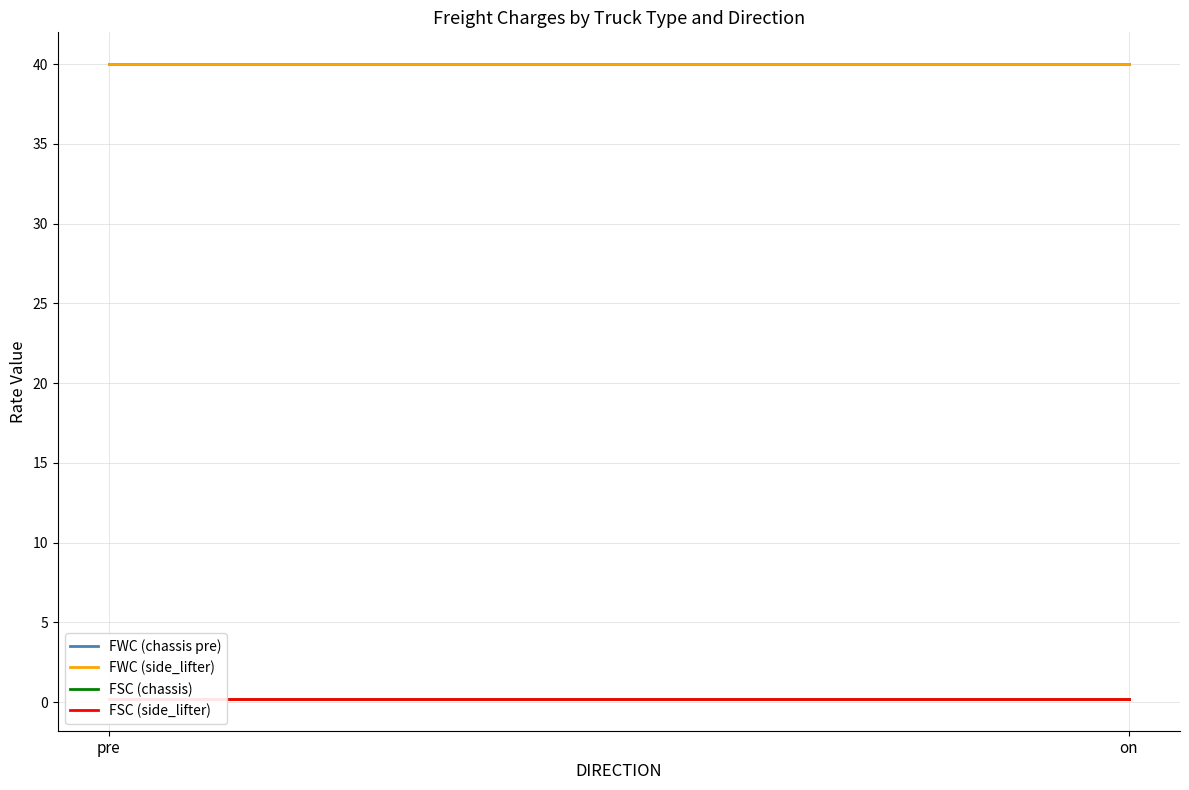

At pre, list the series in order from smallest to largest.

FSC (chassis), FSC (side_lifter), FWC (chassis pre), FWC (side_lifter)